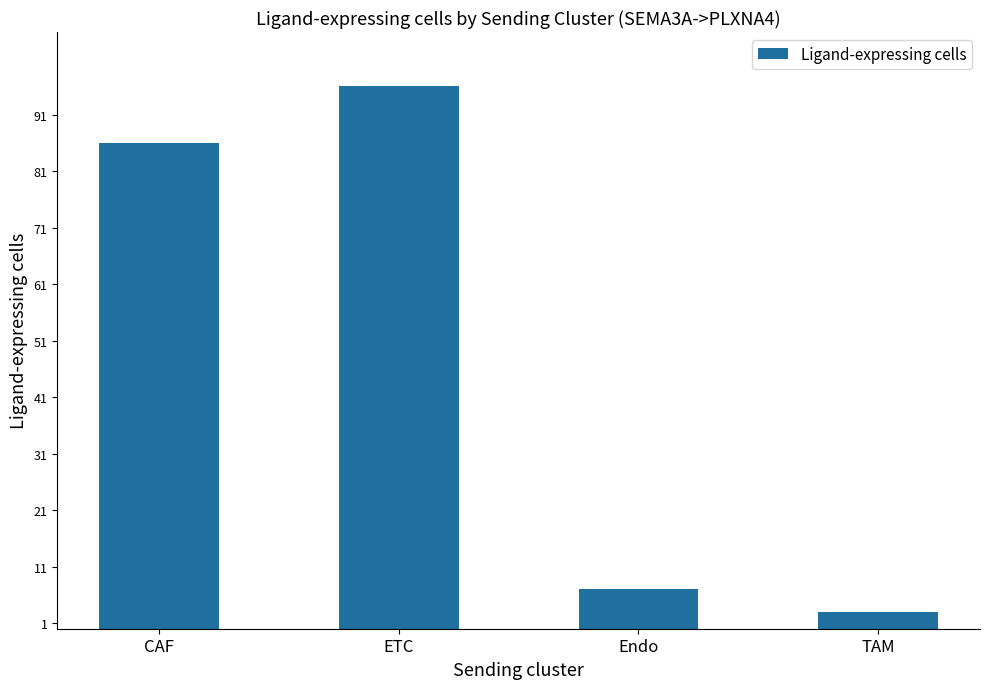

Where is the data nearest to the value 49?

CAF